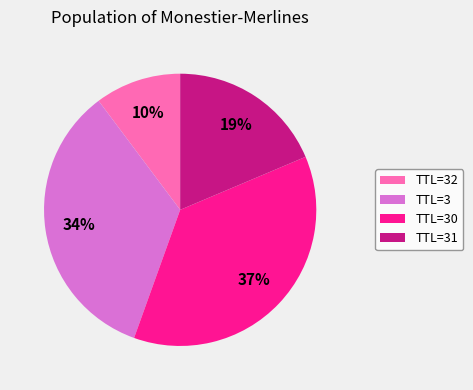

To the nearest percent, what percentage of the pie is TTL=30?

37%